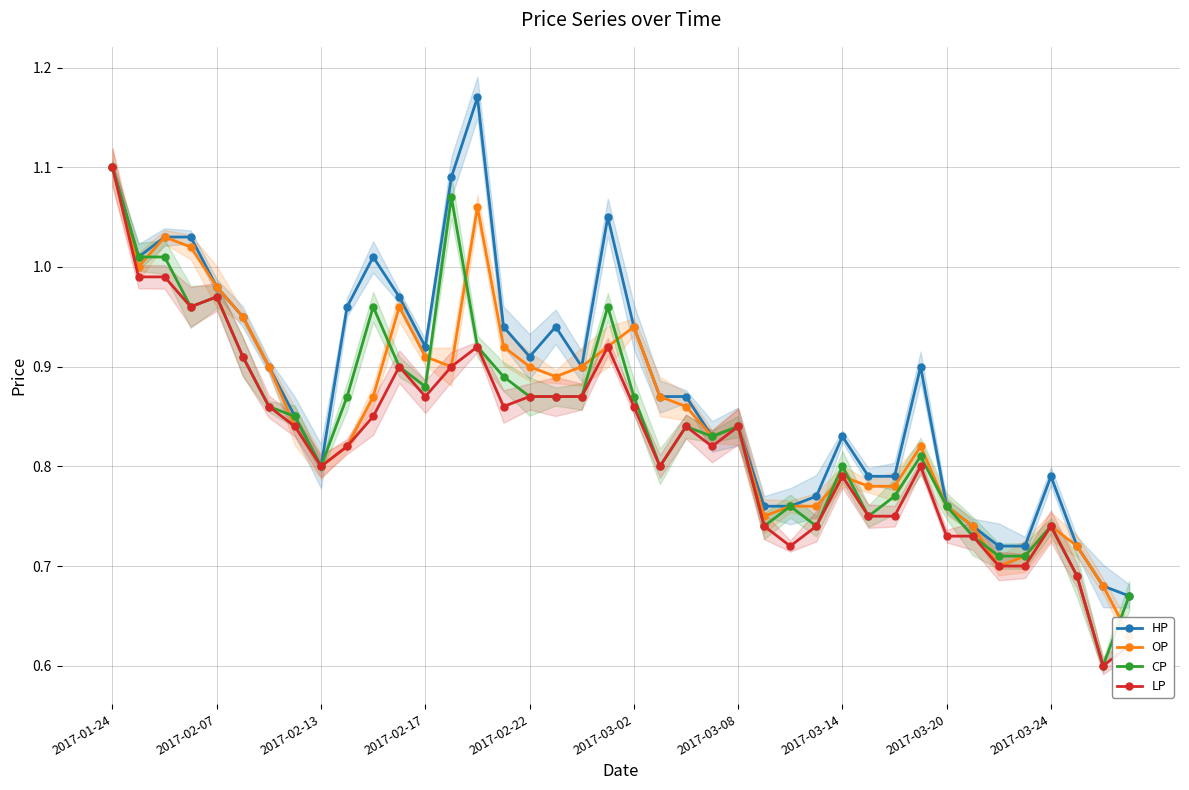

What is the sum of the OP values at 17 and 37?

1.6